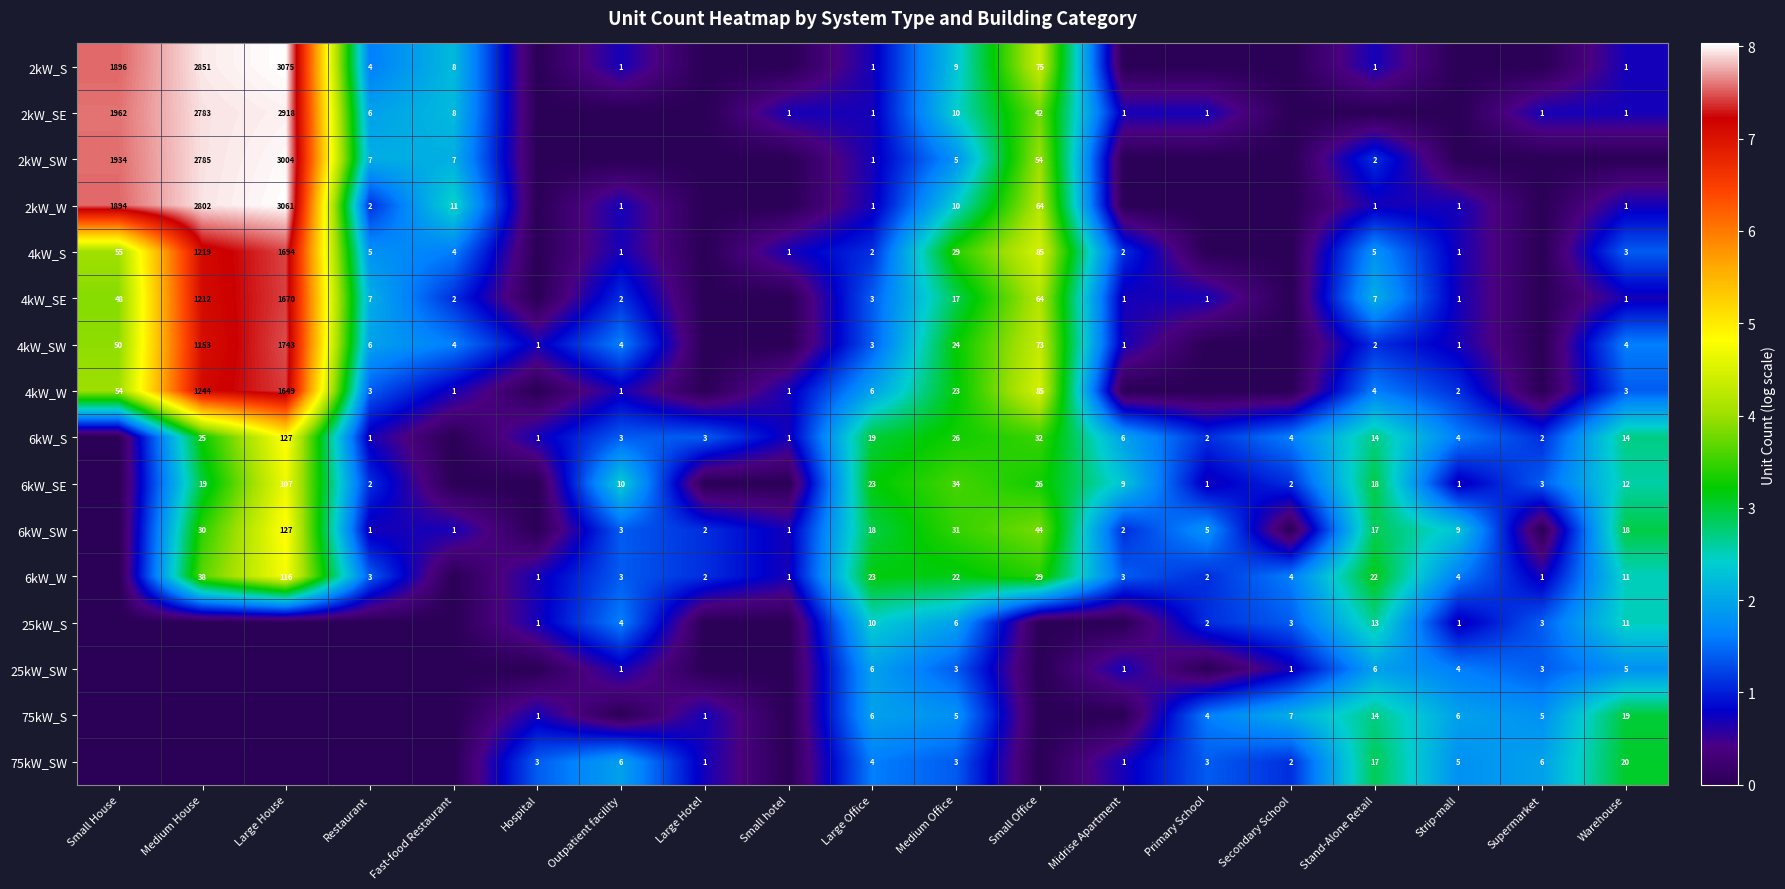

What is the sum of the 6kW_S values at Small Office and Medium House?

57